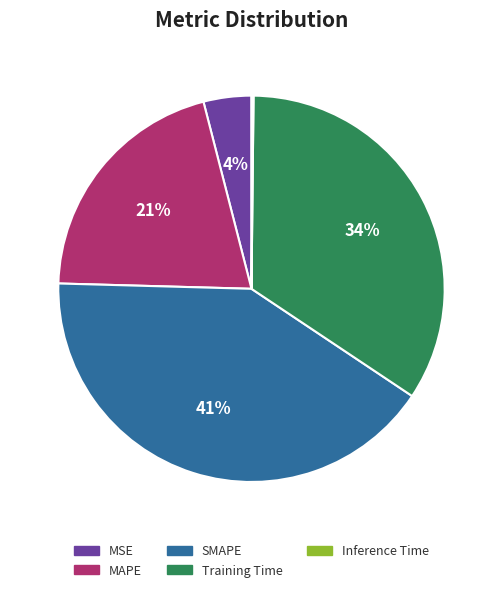

Do SMAPE and Training Time together represent more than half of the pie?

Yes